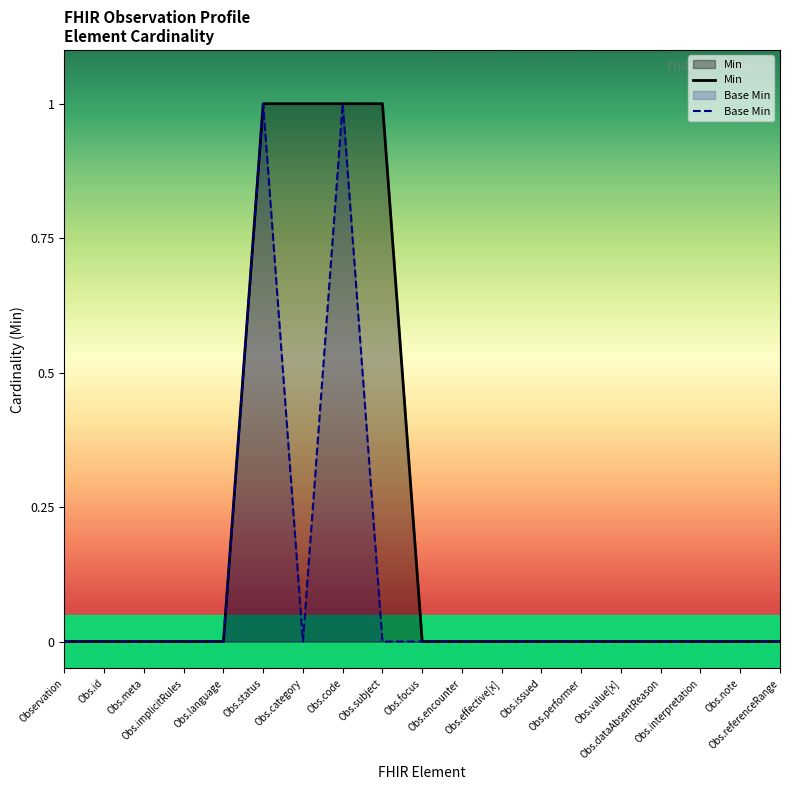

True or false: Base Min and Min intersect in this chart.

False